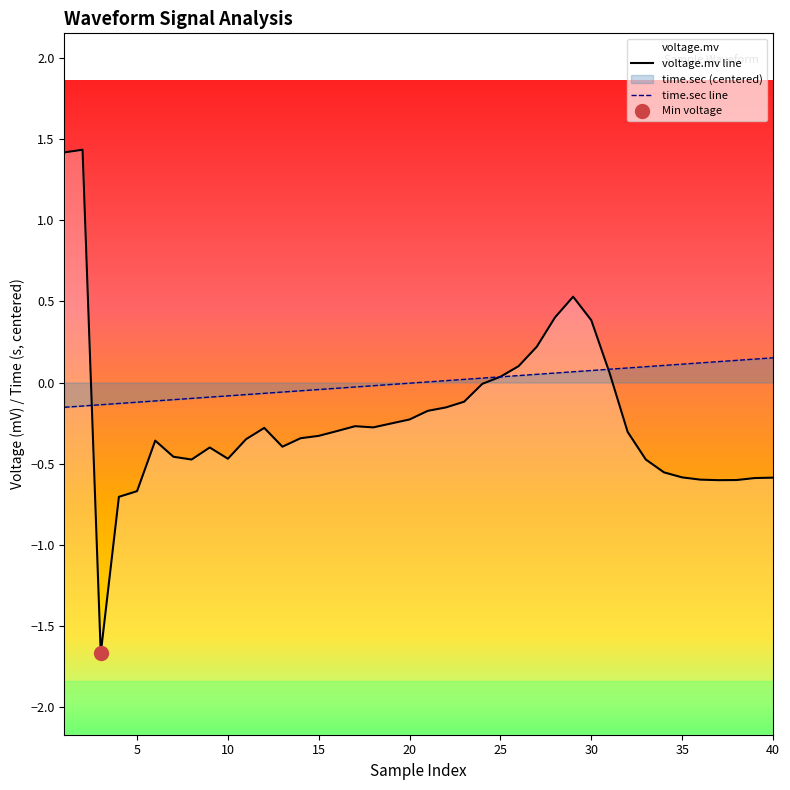

How many distinct data groups are displayed?

2